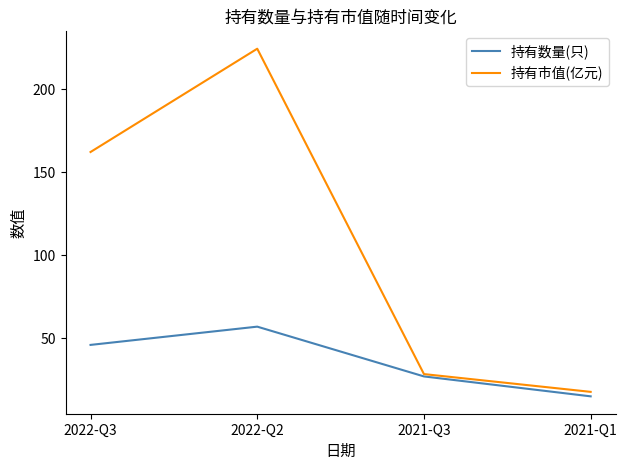

Count the number of categories in the chart.

4